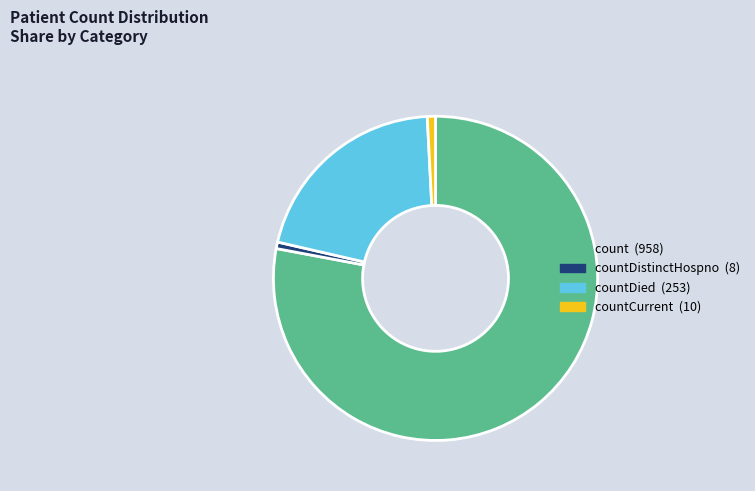

Is there a majority slice in this chart?

Yes